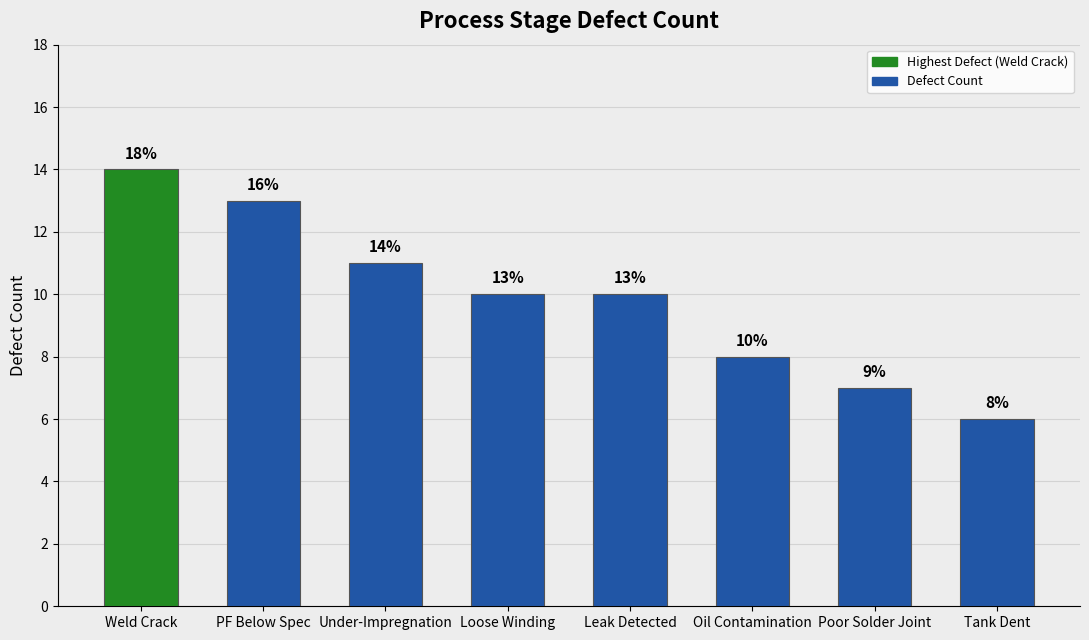

True or false: the data shows 20 at Under-Impregnation.

False